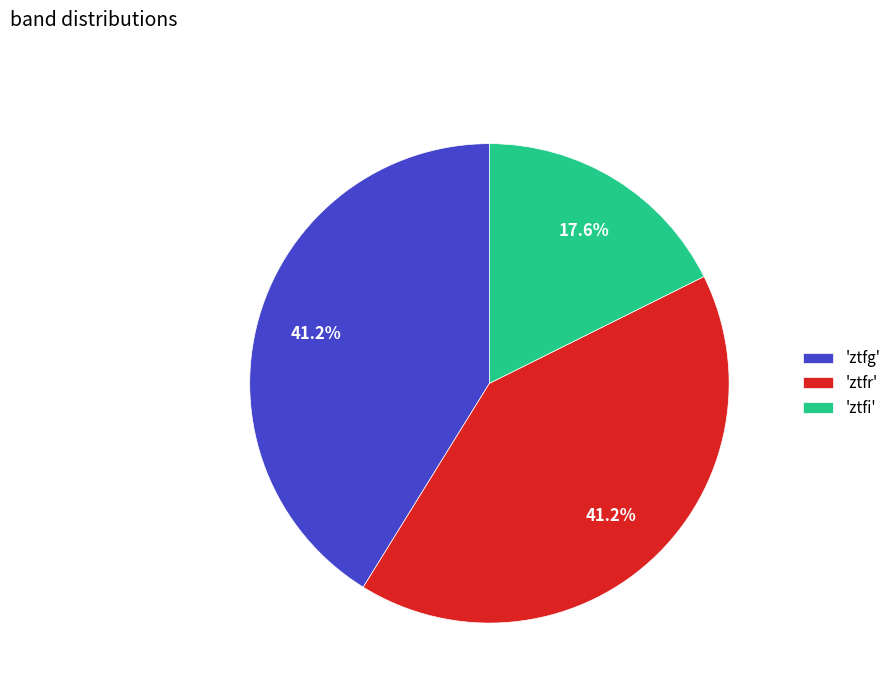

Is there a majority slice in this chart?

No